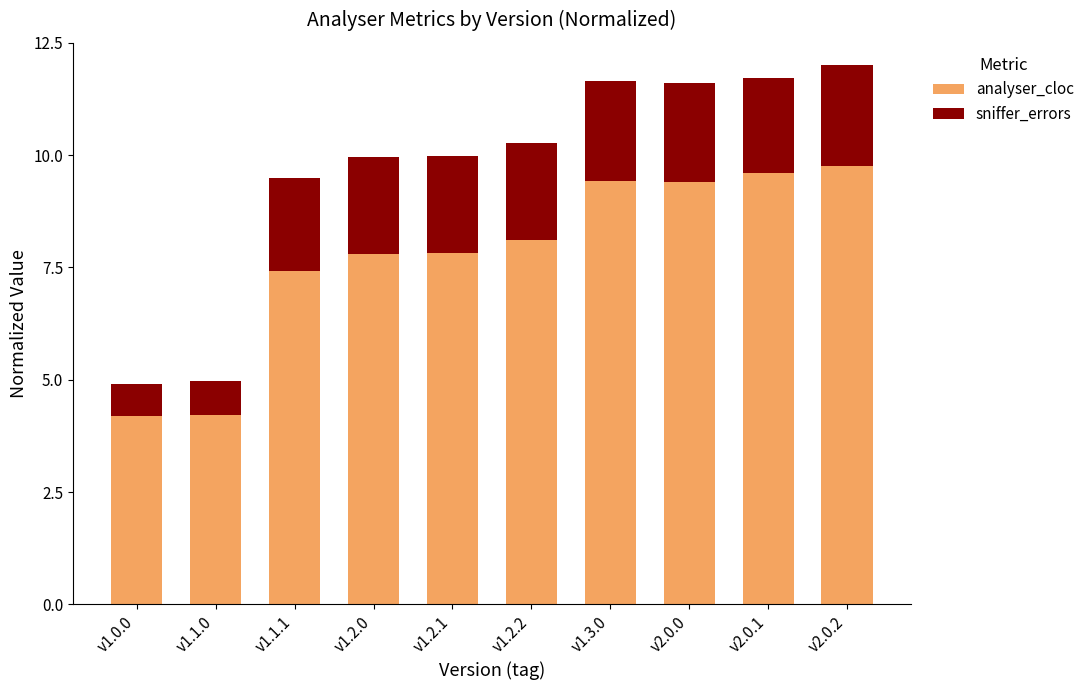

What is the sum of the analyser_cloc values at v1.2.2 and v1.2.1?

15.9